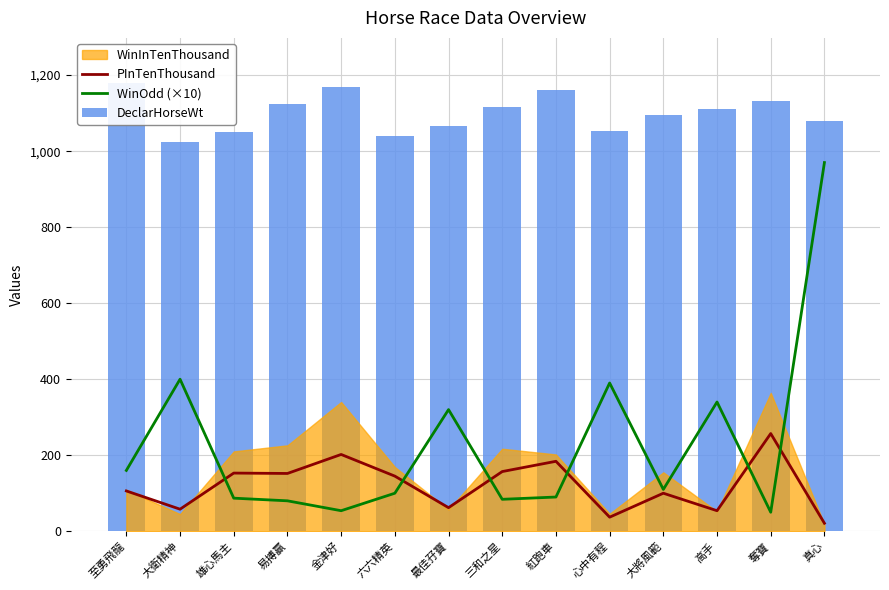

Which category has the highest value in the PInTenThousand series?

奪寶